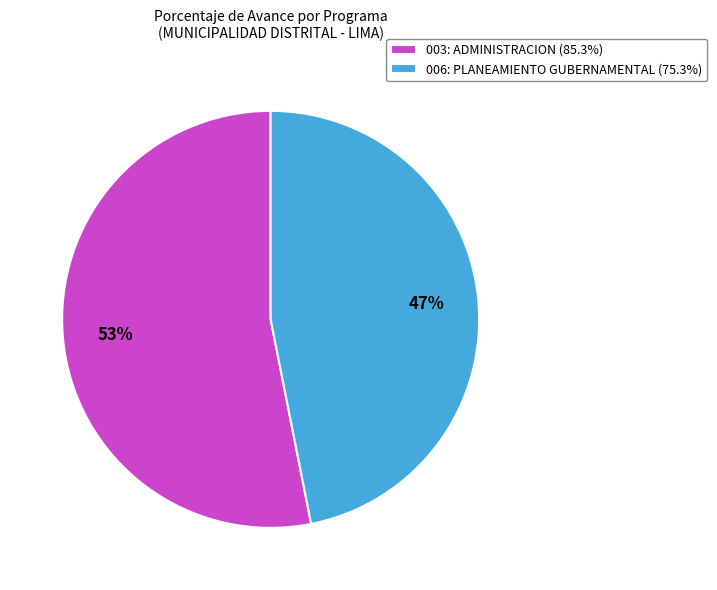

What is the ratio of the value at 003: ADMINISTRACION (85.3%) to the value at 006: PLANEAMIENTO GUBERNAMENTAL (75.3%)?

1.1